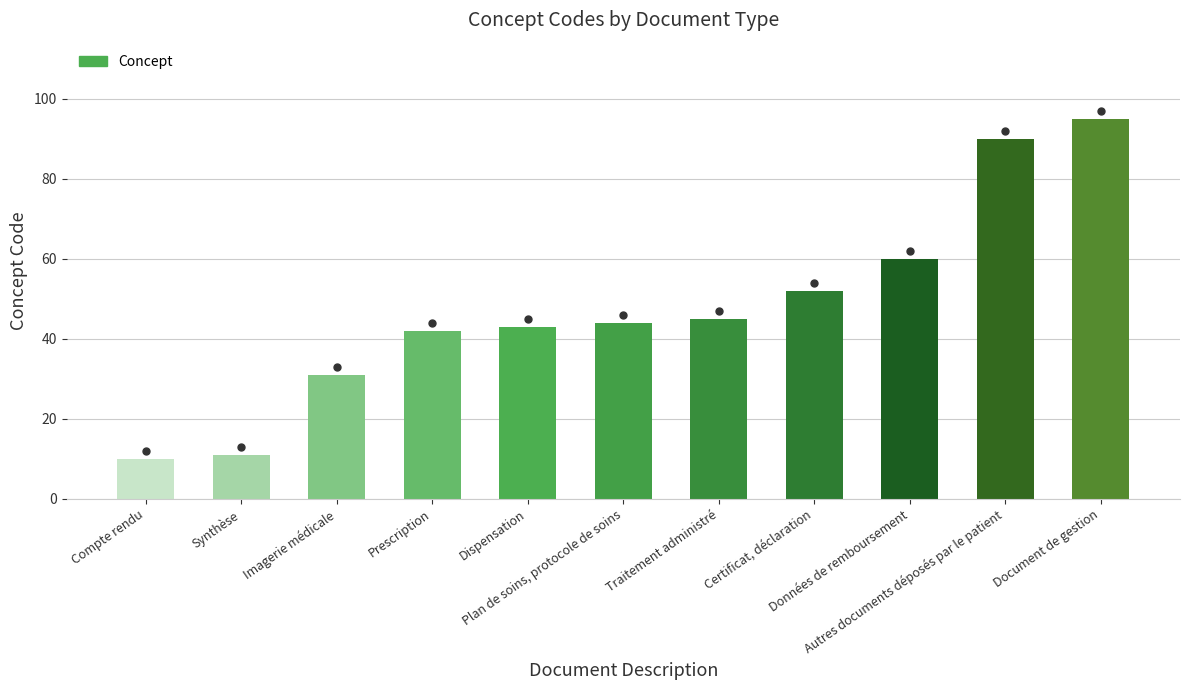

List the labels in order of value, smallest first.

Compte rendu, Synthèse, Imagerie médicale, Prescription, Dispensation, Plan de soins, protocole de soins, Traitement administré, Certificat, déclaration, Données de remboursement, Autres documents déposés par le patient, Document de gestion